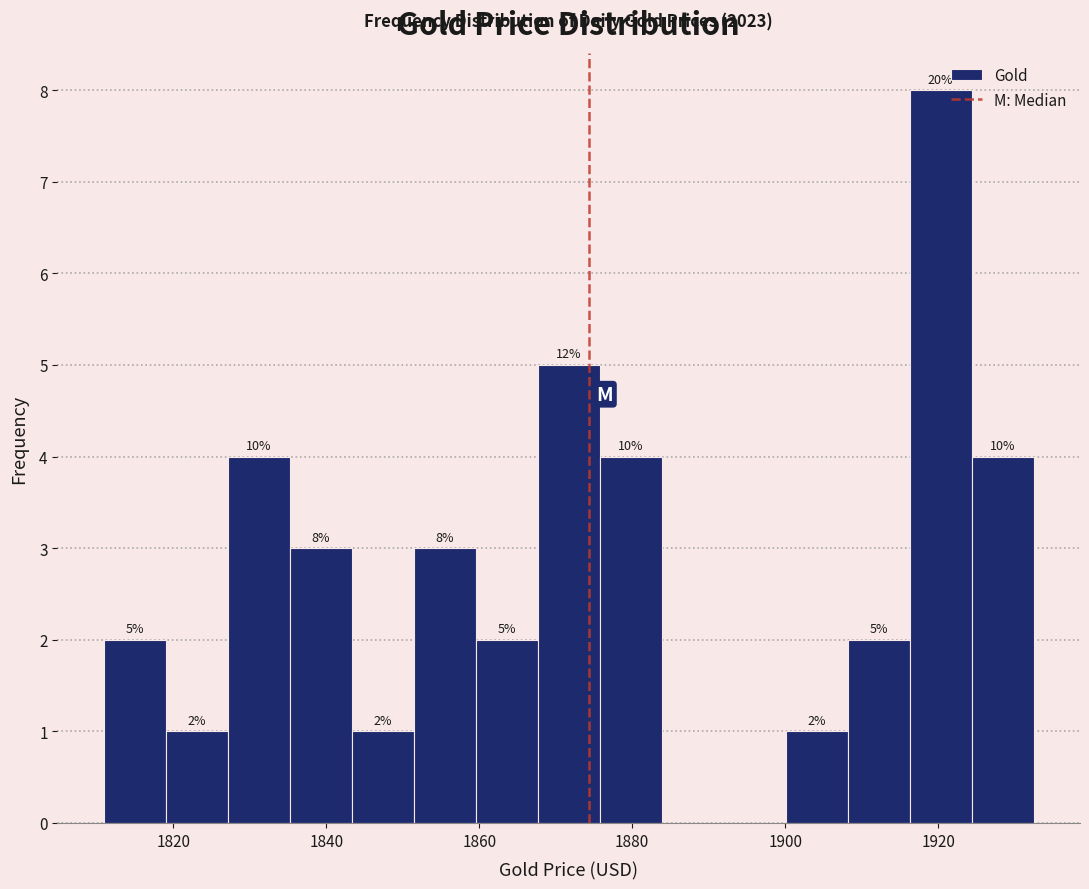

Which range on the x-axis has the tallest bar?

1916 to 1924